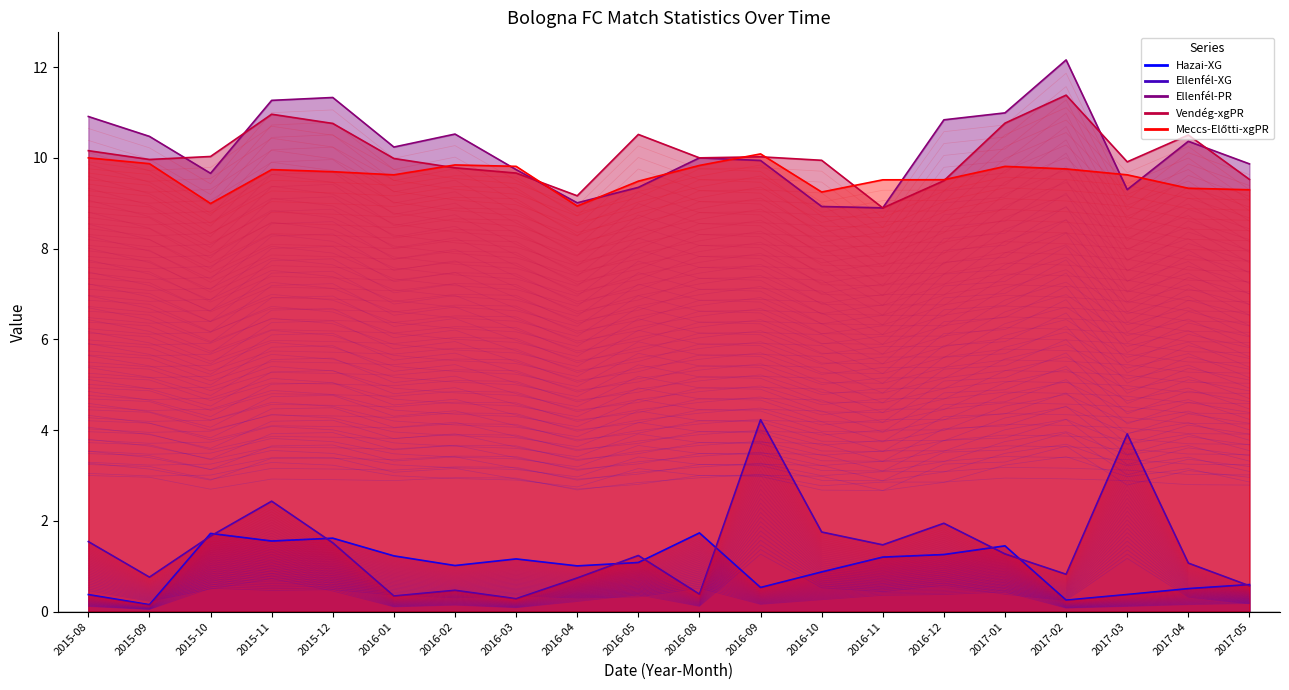

True or false: Ellenfél-PR and Ellenfél-XG cross at least once.

False